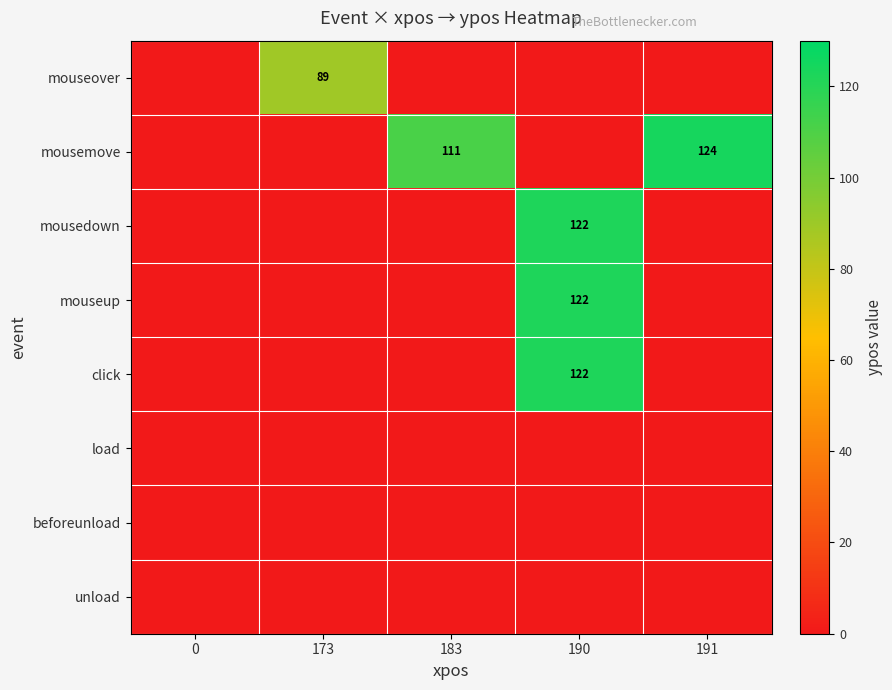

Is it true that mouseup equals 187 at 190?

False